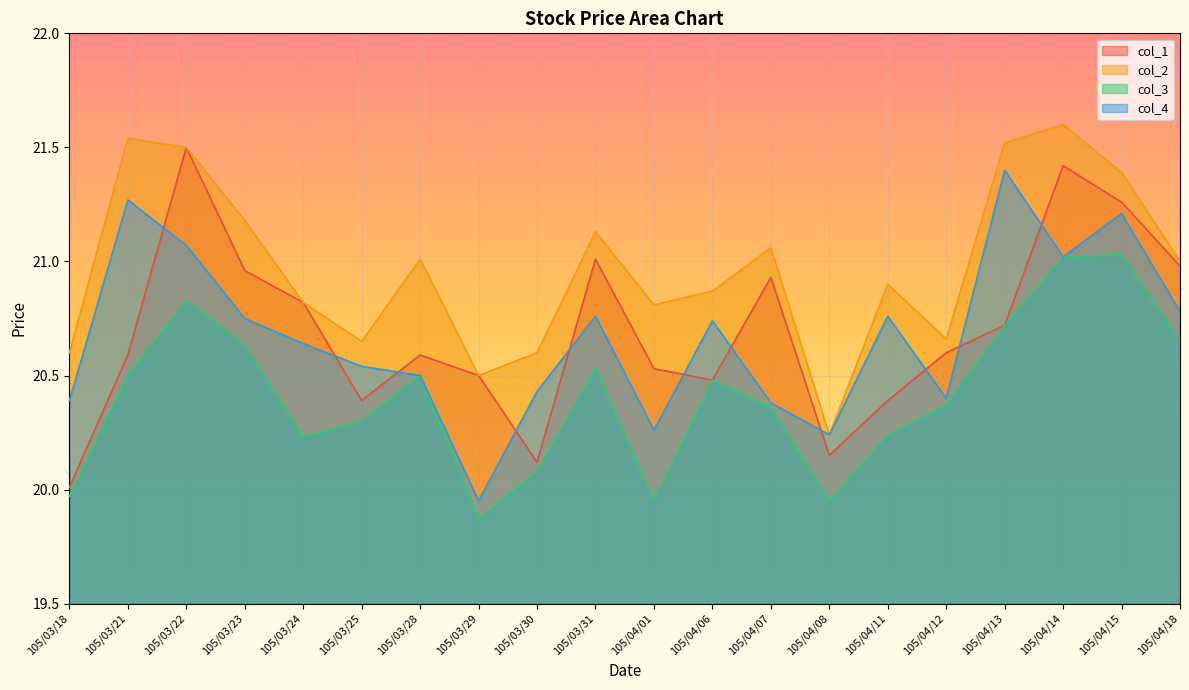

Count the number of categories in the chart.

20